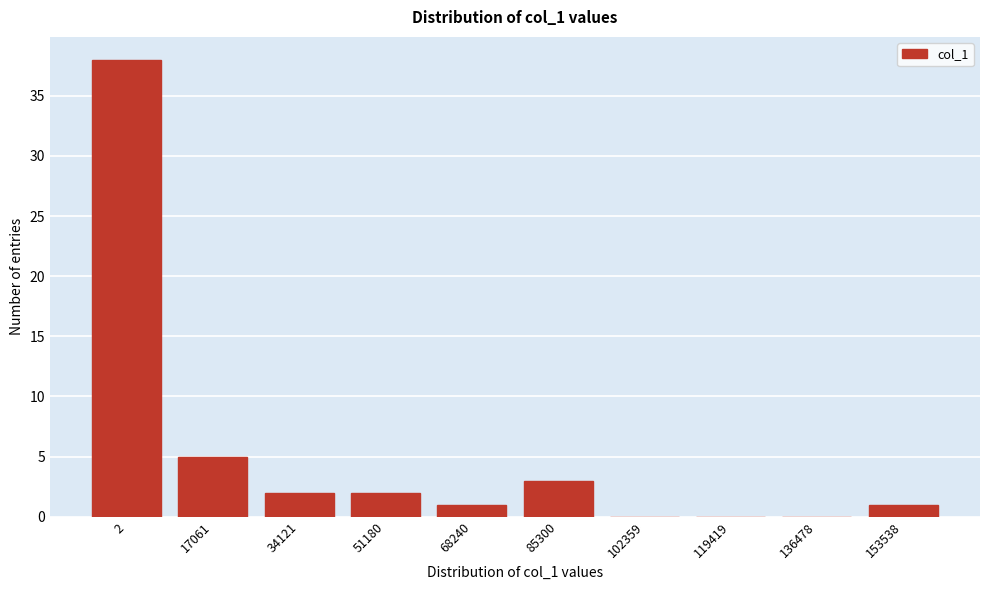

Reading left to right, extract all data points from this chart.

2=38	17061=5	34121=2	51180=2	68240=1	85300=3	102359=0	119419=0	136478=0	153538=1